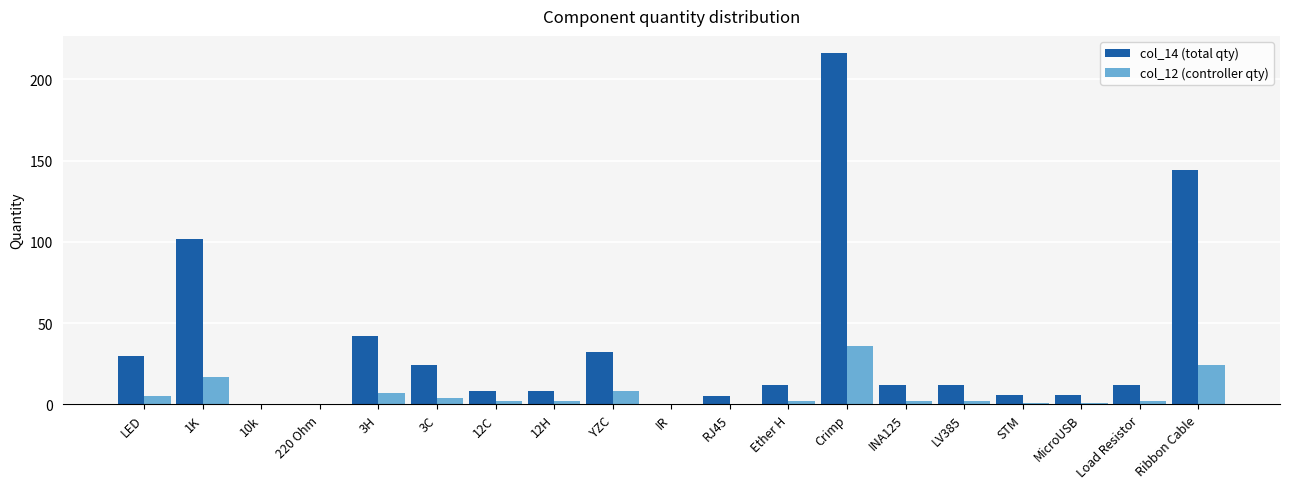

True or false: col_14 (total qty) has a value of 21 at LV385.

False